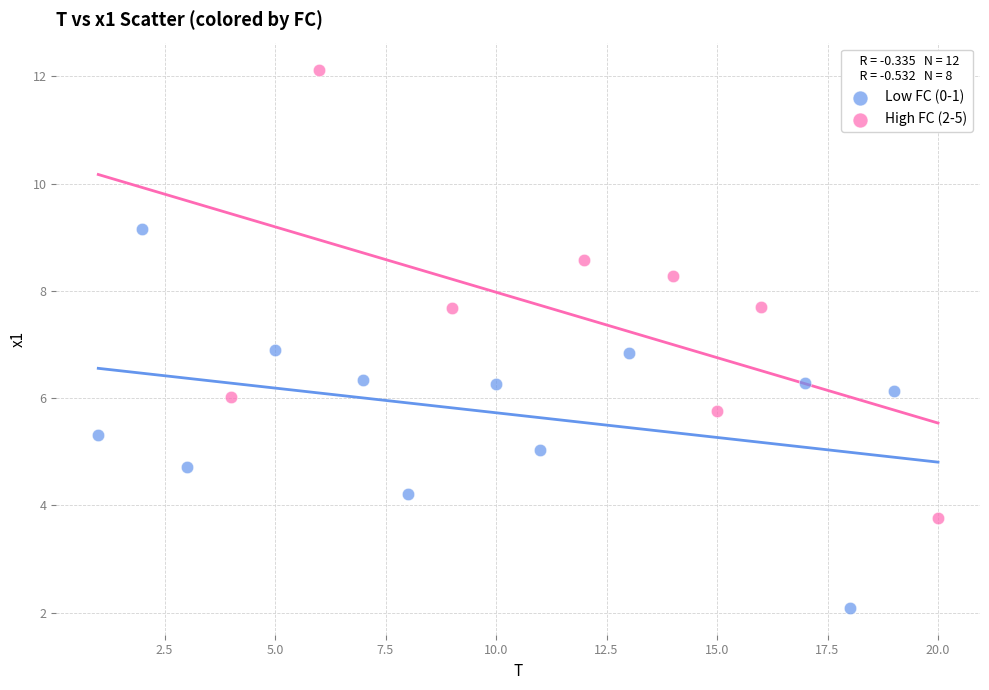

Which series contains the highest Y value?

High FC (2-5)